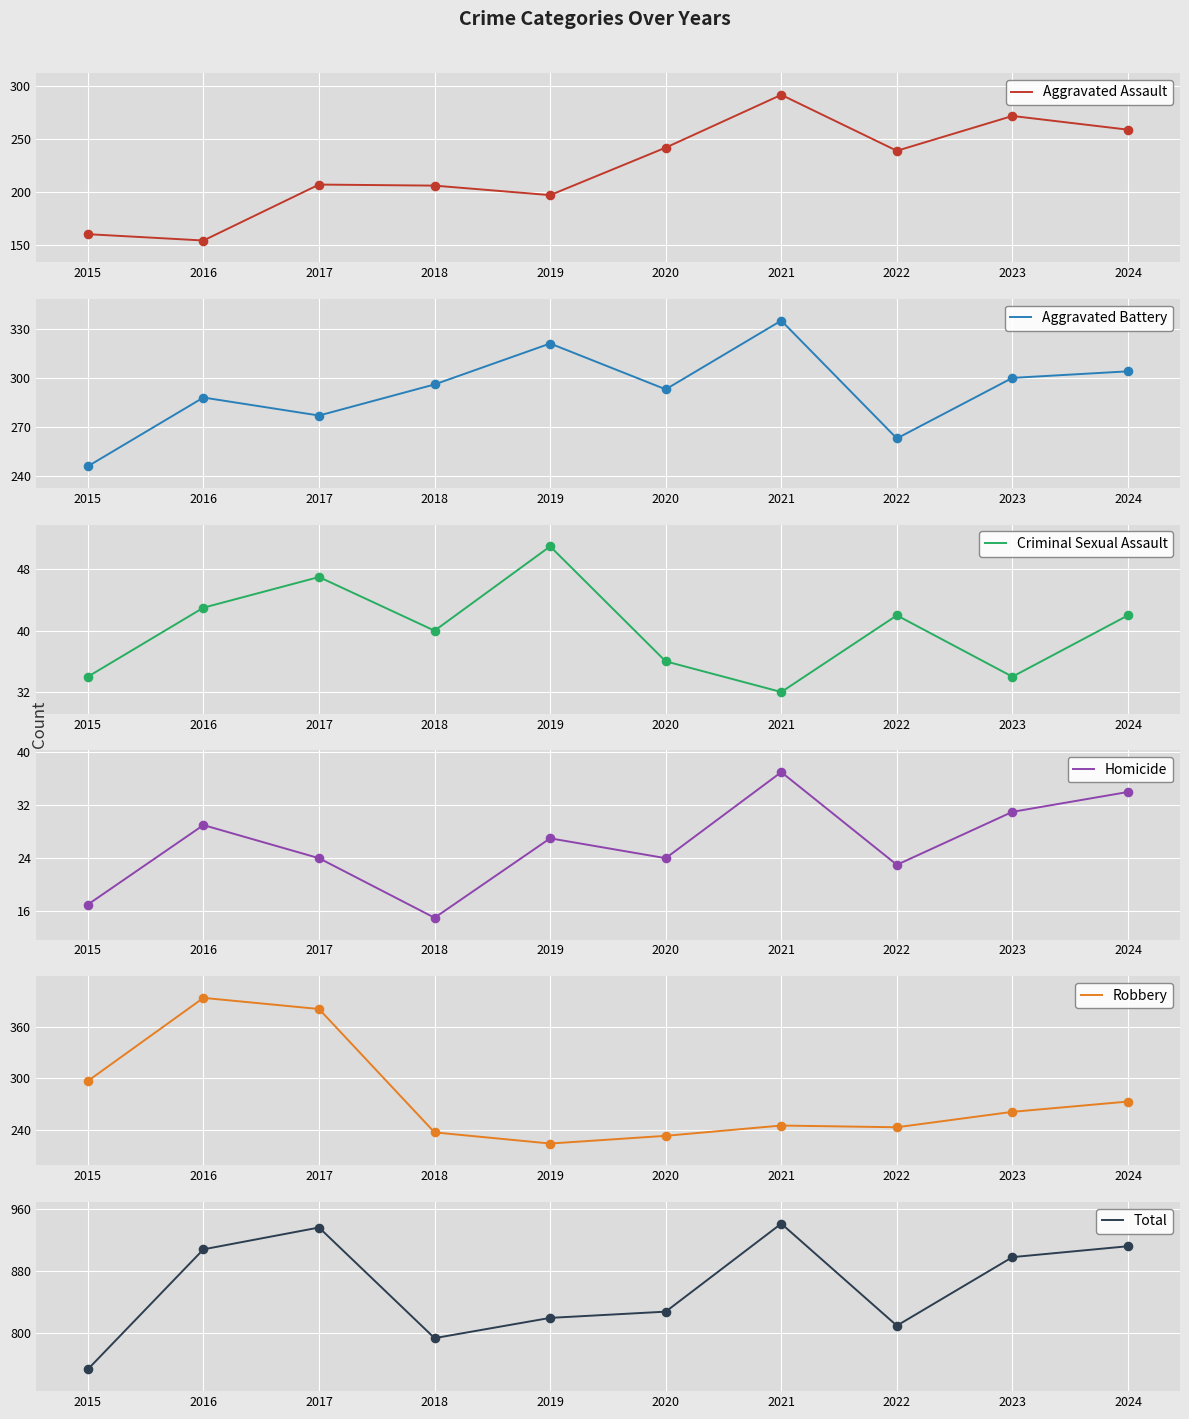

At which category is the sum across all series the highest?

2021